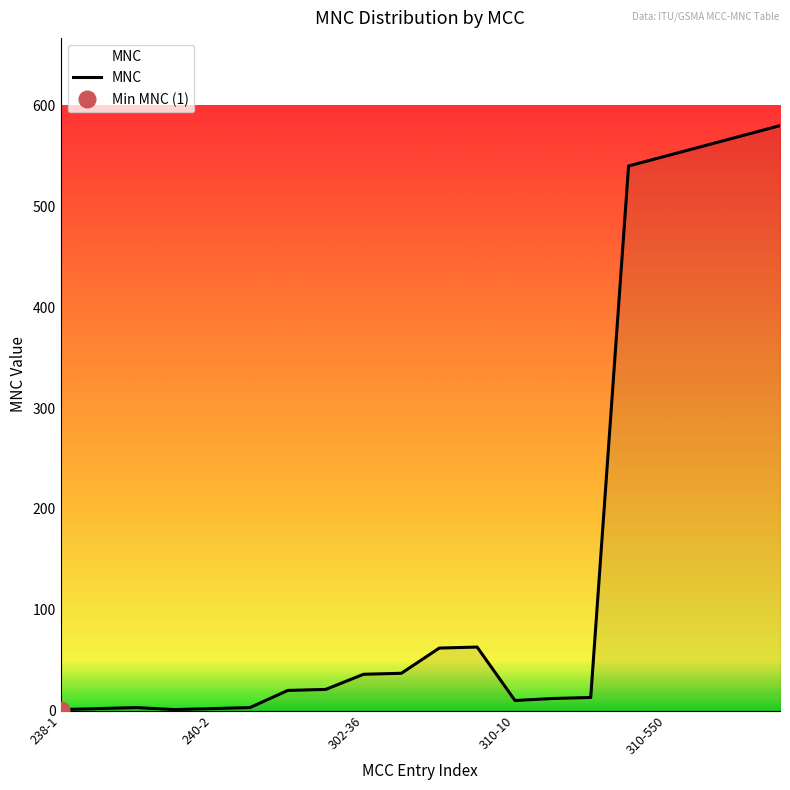

What is the label of the 3rd point from the right?

17